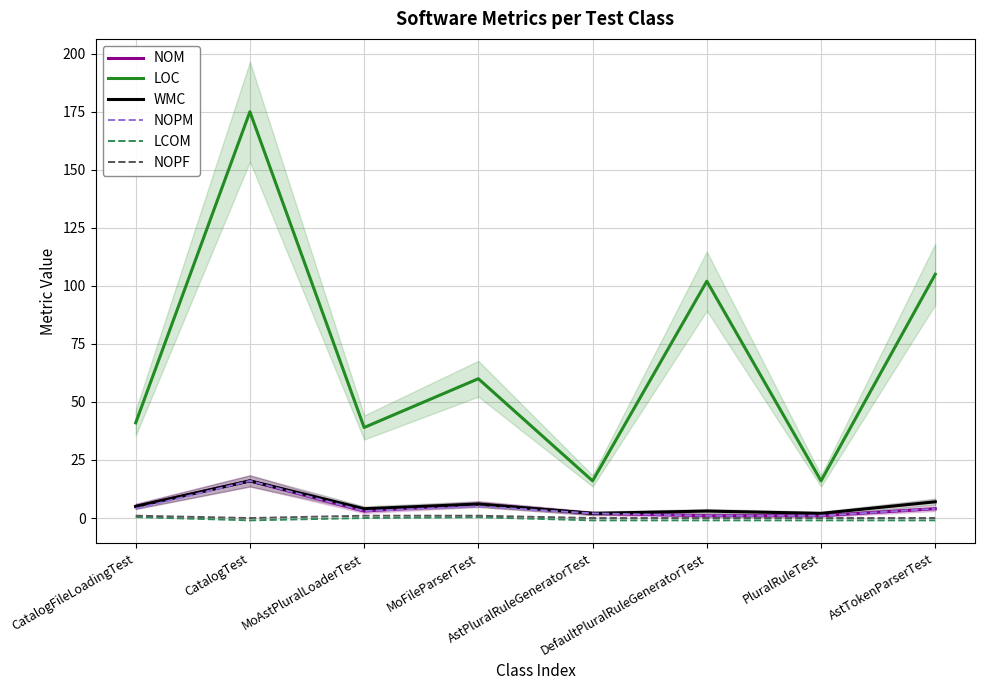

Rank the series at CatalogFileLoadingTest from highest to lowest value.

LOC, NOM, WMC, NOPM, NOPF, LCOM